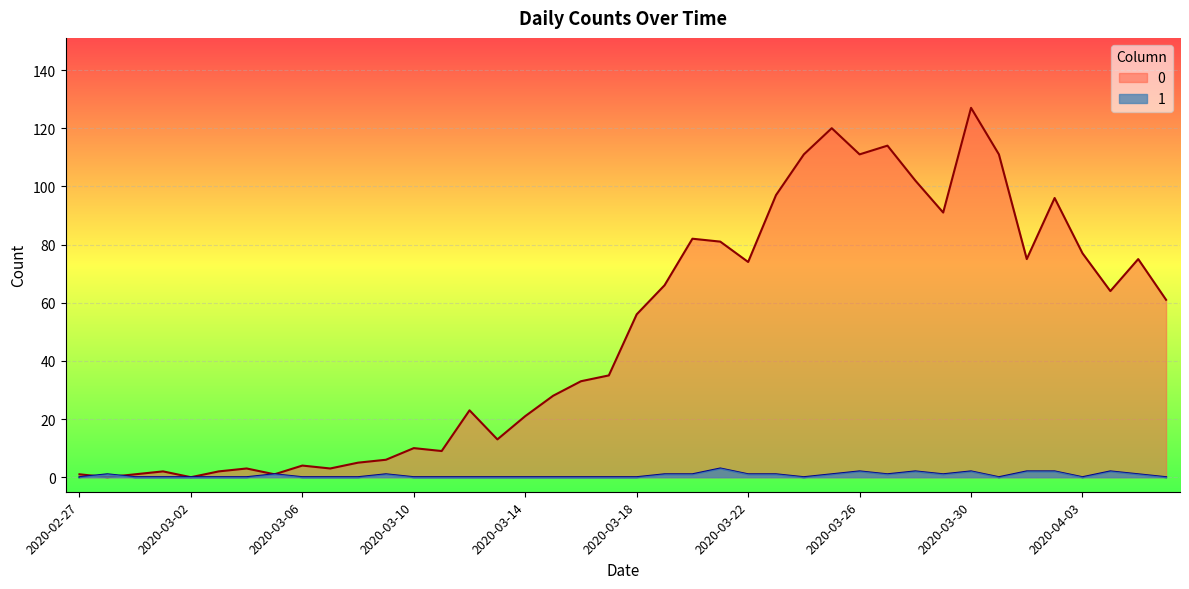

True or false: 1 has a value of 1 at 2020-03-30.

False